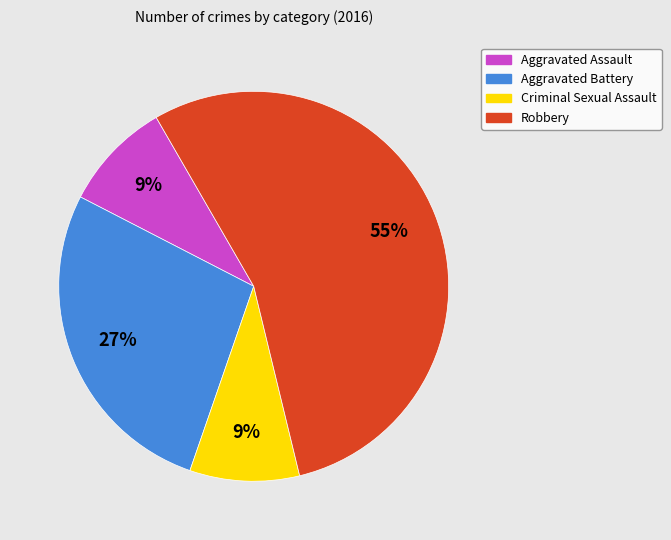

Is the sum of Robbery and Aggravated Assault greater than half?

Yes